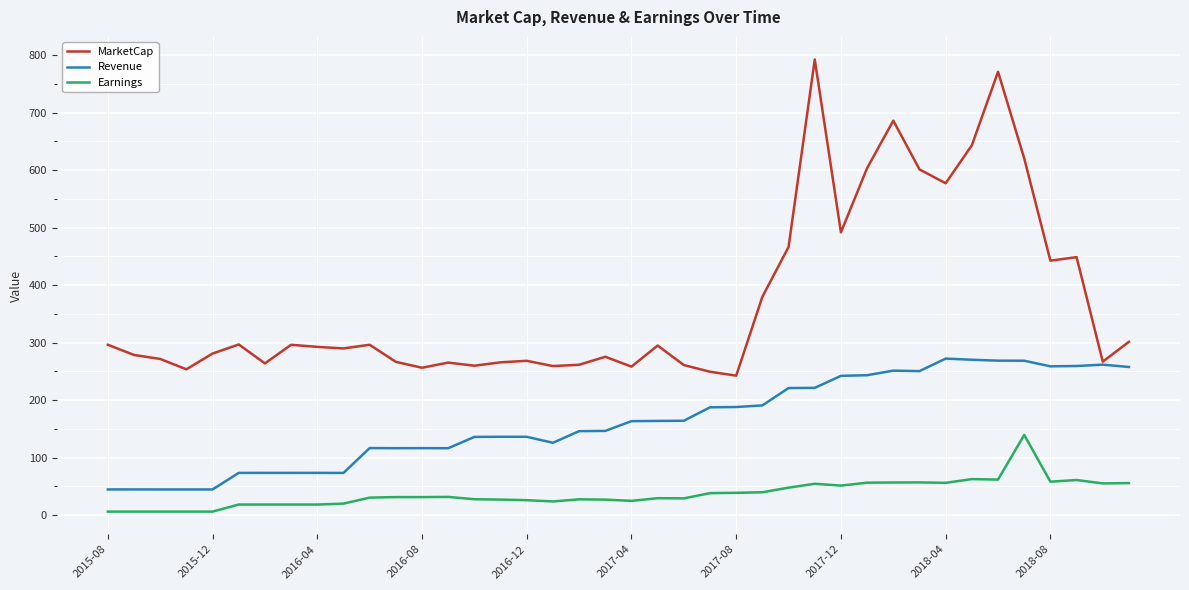

How many series are shown in this chart?

3